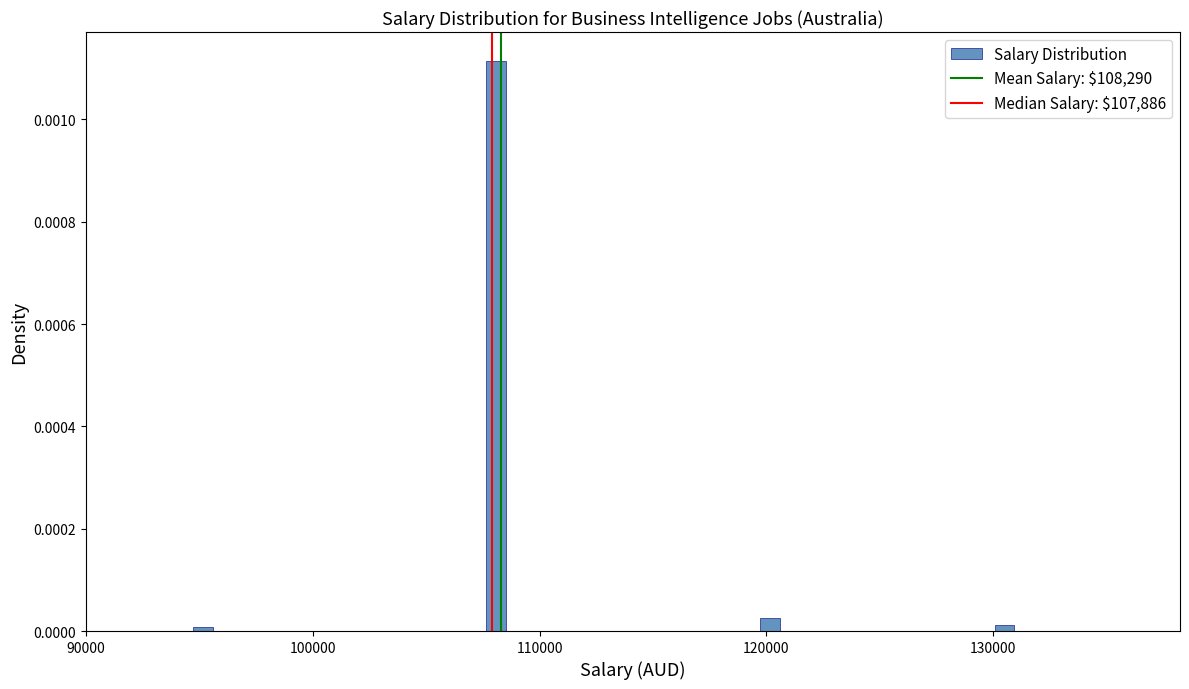

Around what value on the x-axis is the tallest bar? Give the approximate position of its centre, as read against the axis.

108000